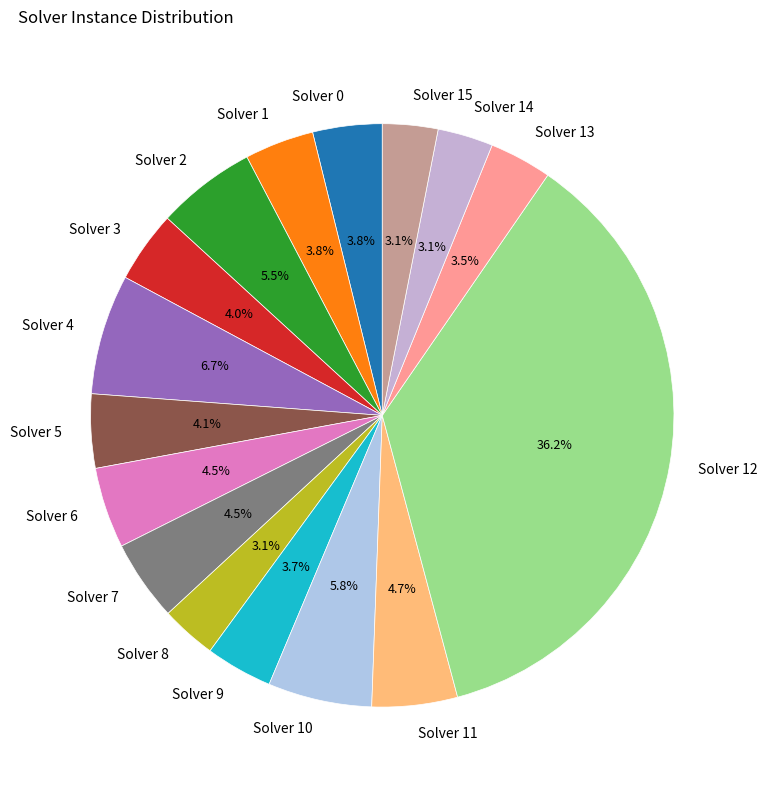

How many slices are in this pie chart?

16